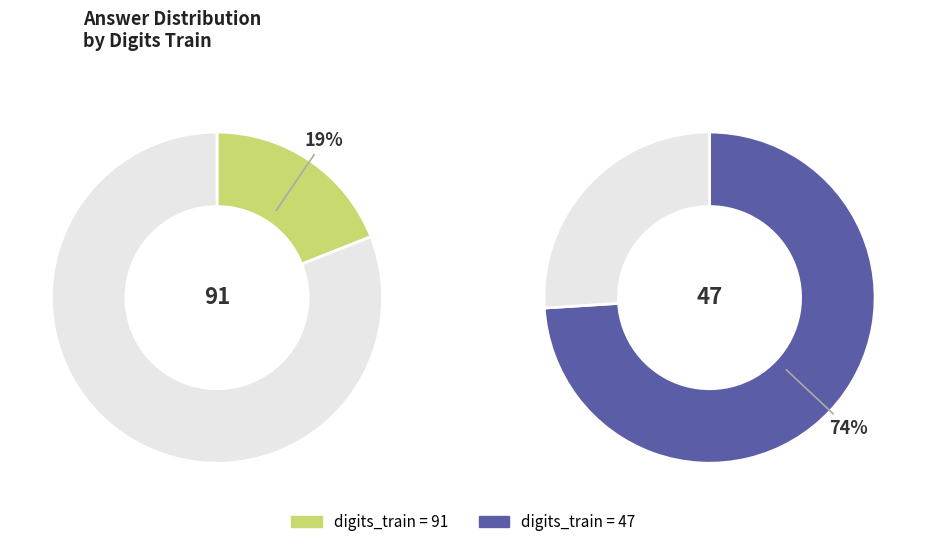

Which category has the biggest portion of the pie?

47